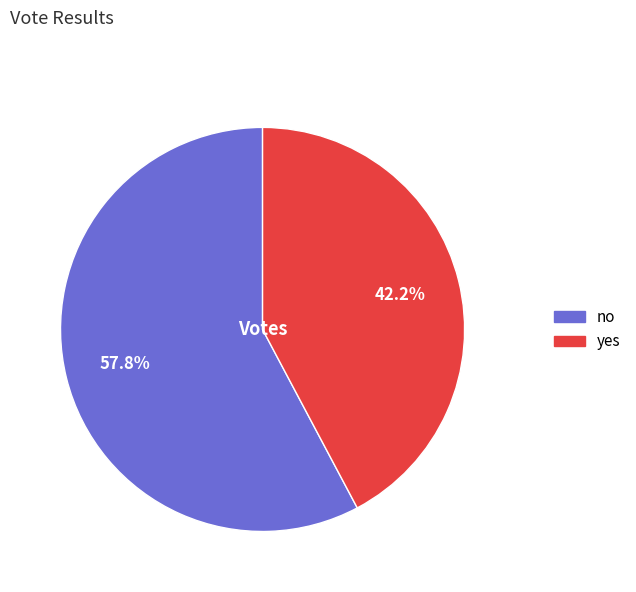

Combined, do yes and no account for over 50%?

Yes